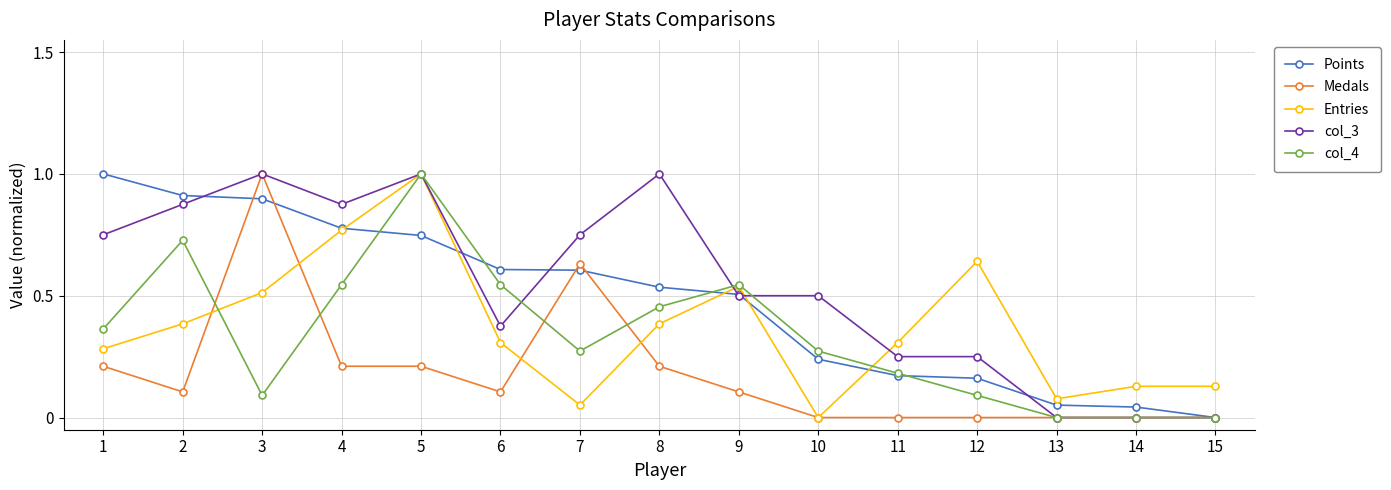

True or false: Entries has a value of 0.2 at 15.

False